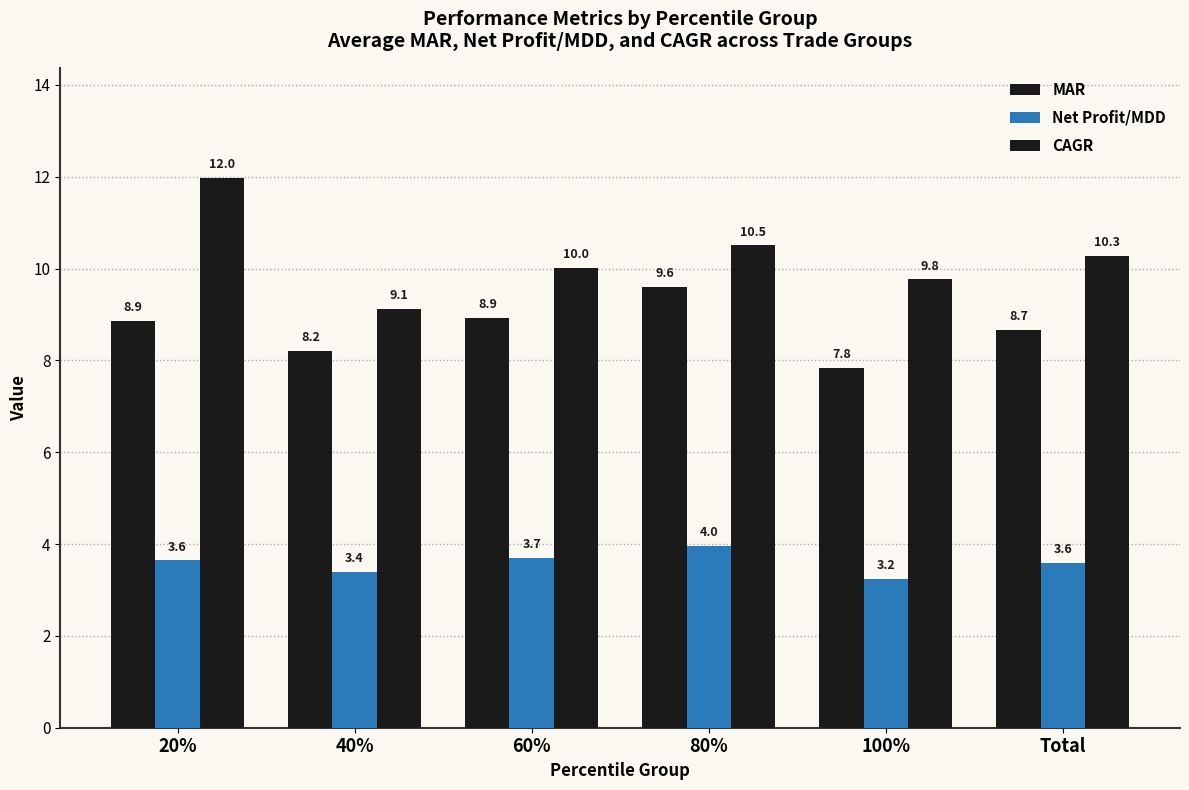

How many data points in MAR are above 8?

5